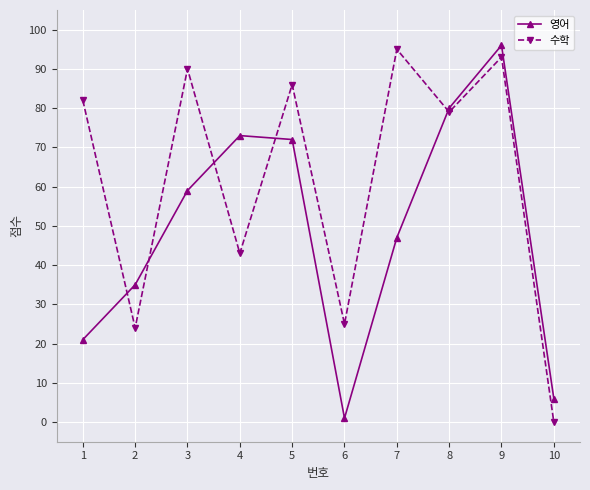

Read the 수학 value at 1, to the nearest 5.

80